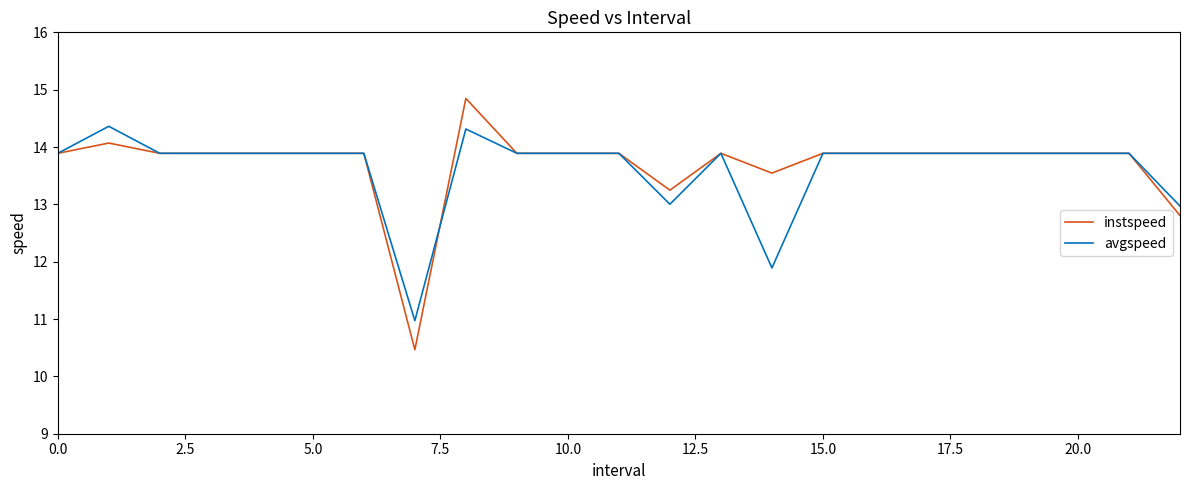

Does the chart have visible grid lines?

No